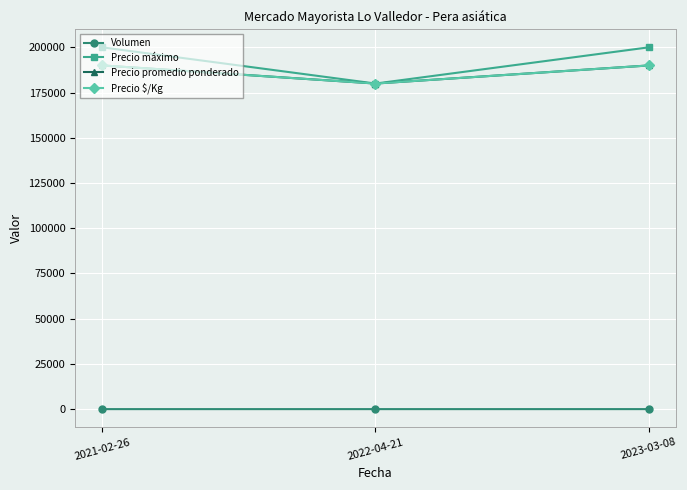

Does the chart have visible grid lines?

Yes